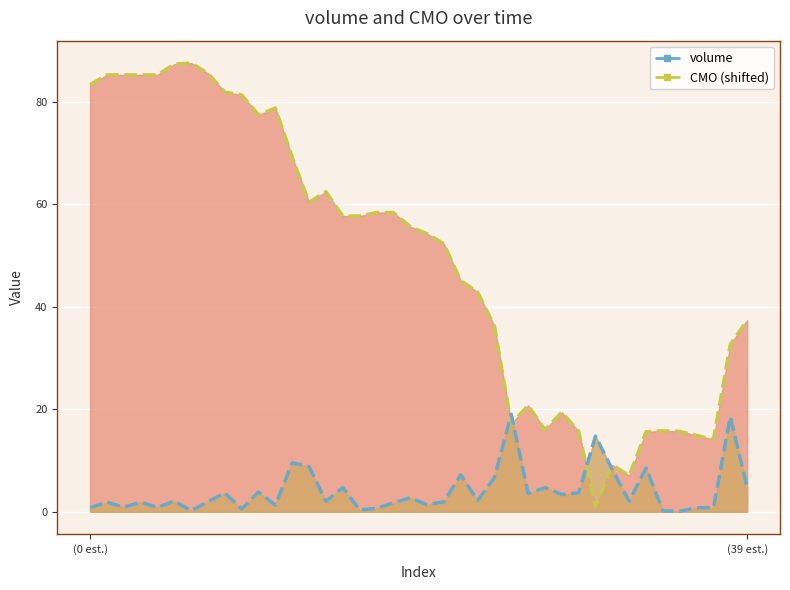

Which series ends up on top after the final intersection of CMO (shifted) and volume?

CMO (shifted)